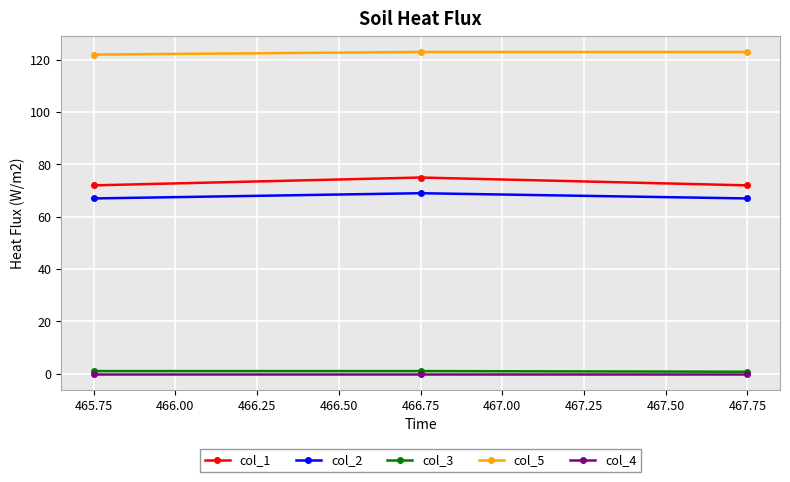

What is the label of the 2nd point from the right?

466.75